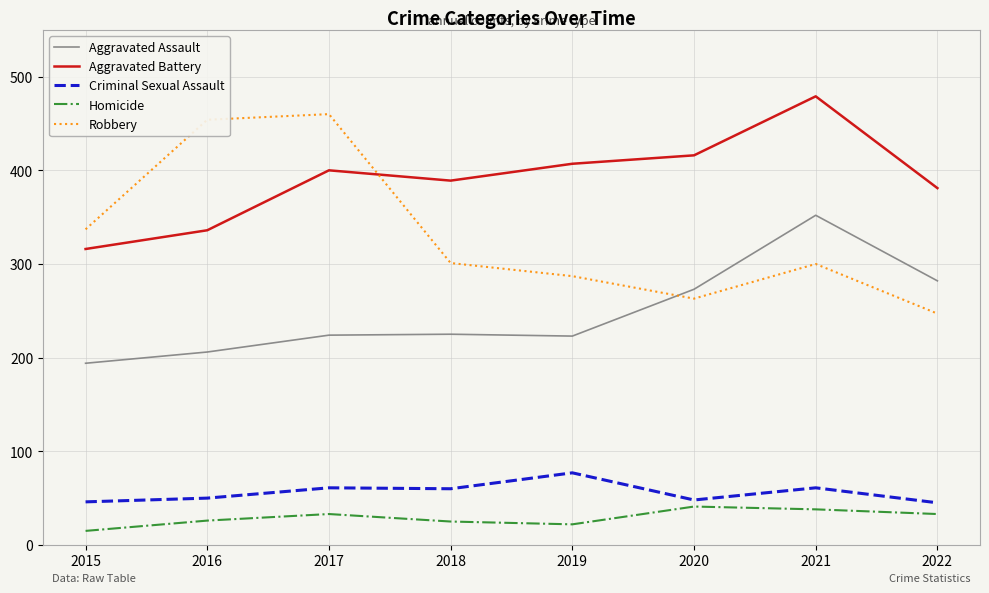

The Aggravated Battery series shows 381 at 2022. True or false?

True